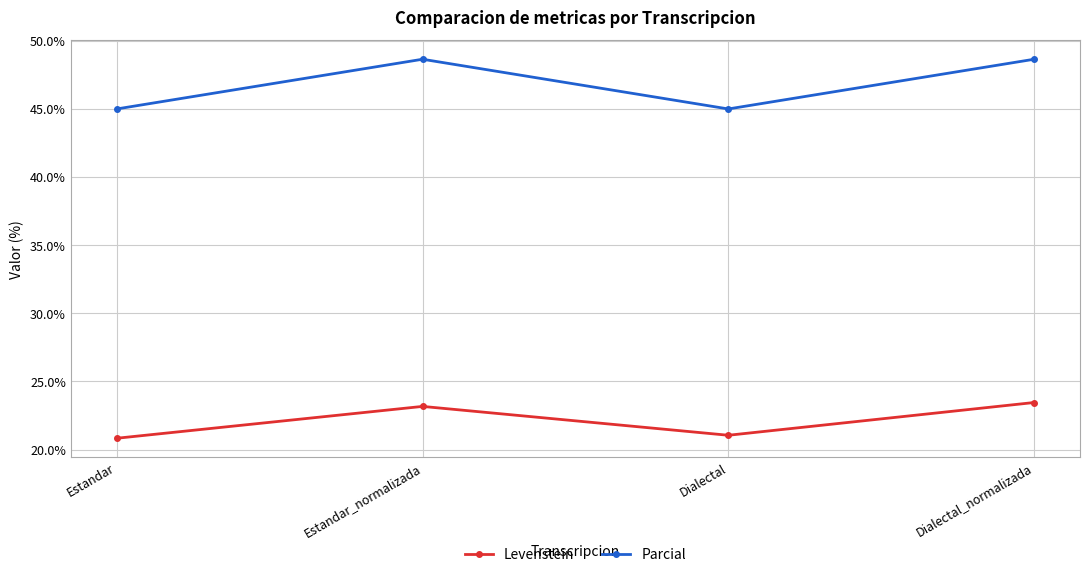

What is the difference between the Levenstein values at Estandar_normalizada and Dialectal_normalizada?

0.3